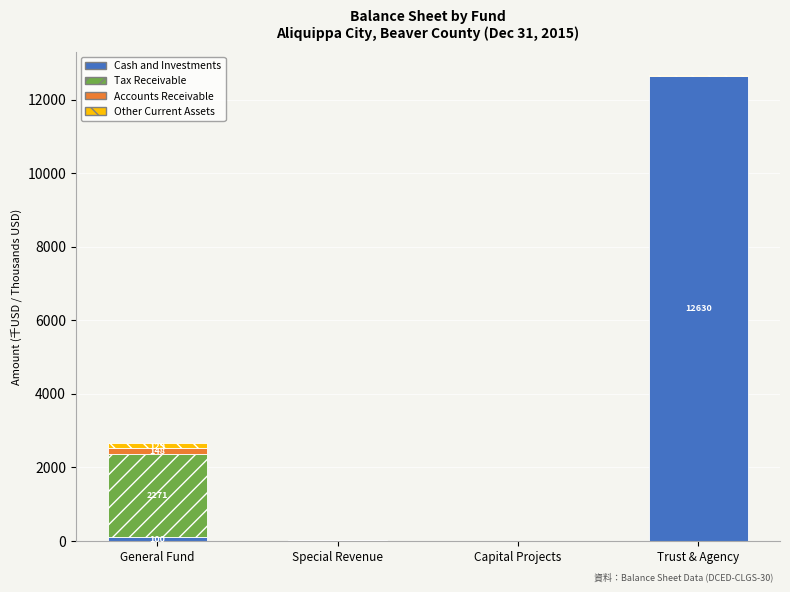

At which category is the sum across all series the highest?

Trust & Agency